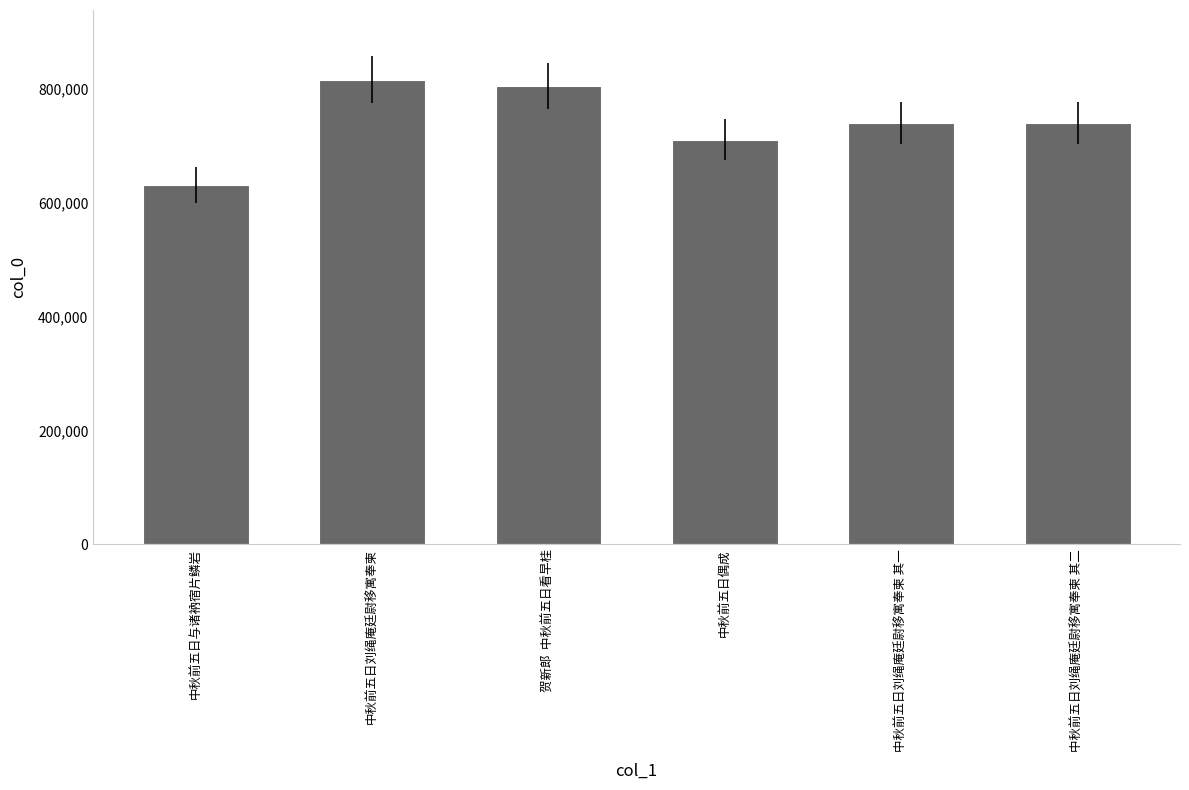

The value at 中秋前五日刘绳庵廷尉移寓奉柬 is 1070657. True or false?

False